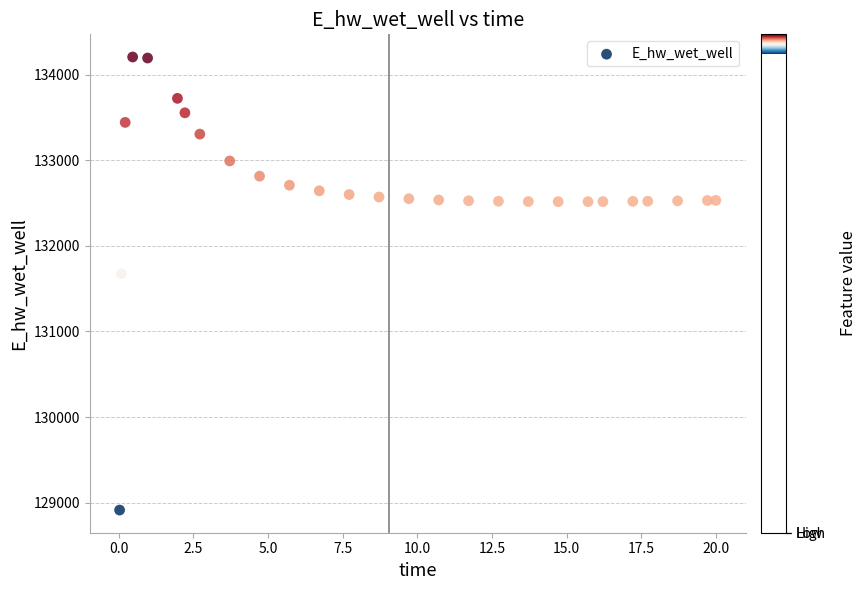

What Y value in the scatter plot is closest to 131559?

131673.3